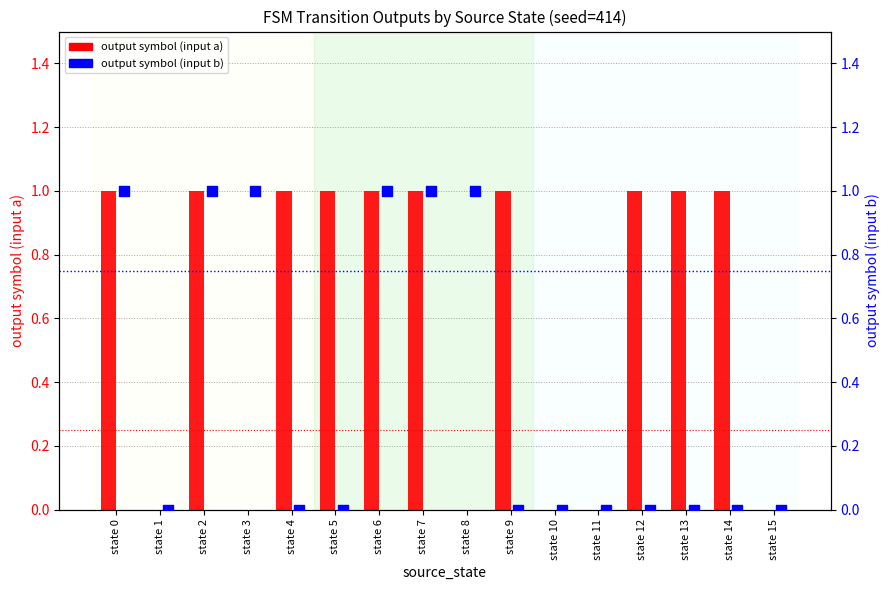

Which series has the widest spread of Y values?

output symbol (input a)